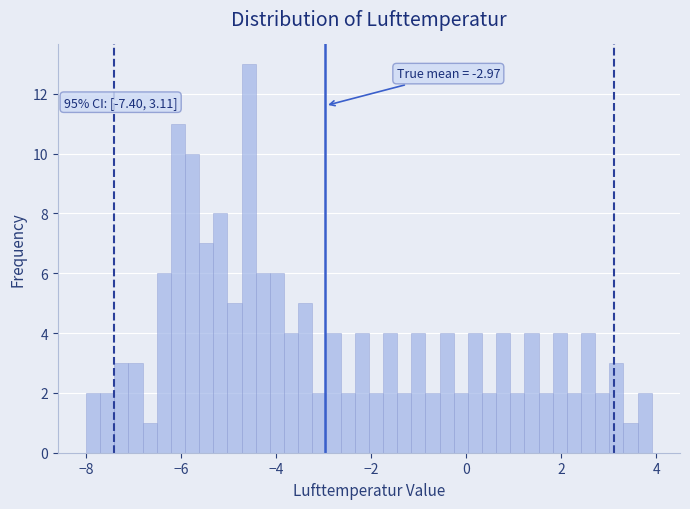

Around what value on the x-axis is the tallest bar? Give the approximate position of its centre, as read against the axis.

-4.6